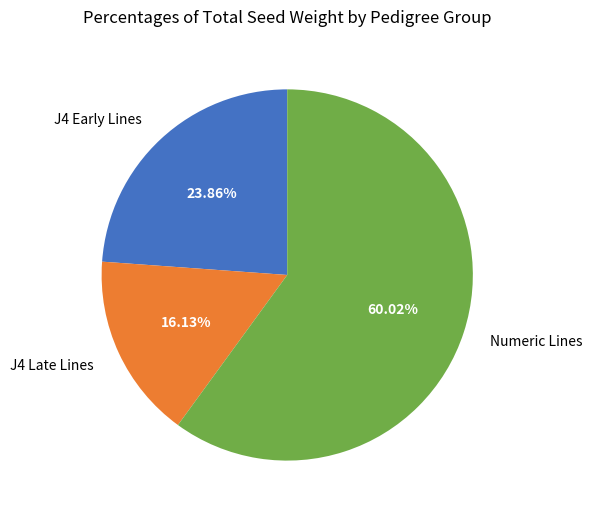

What is the largest slice in the pie chart?

Numeric Lines